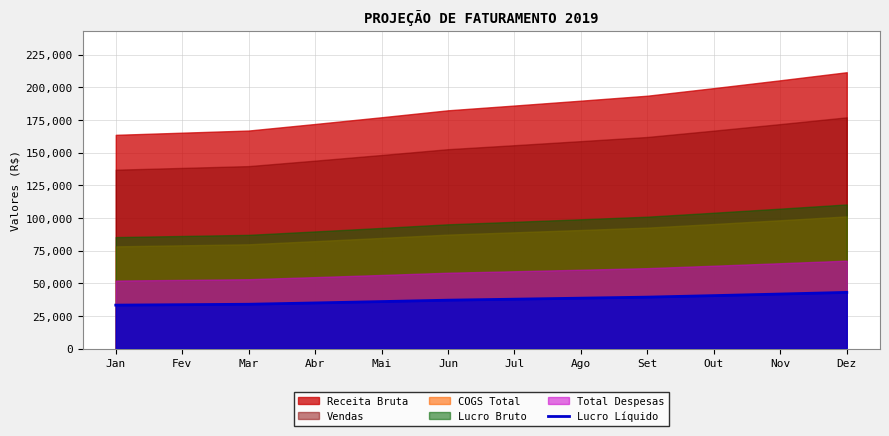

Rank the categories by value from lowest to highest.

Jan, Fev, Mar, Abr, Mai, Jun, Jul, Ago, Set, Out, Nov, Dez